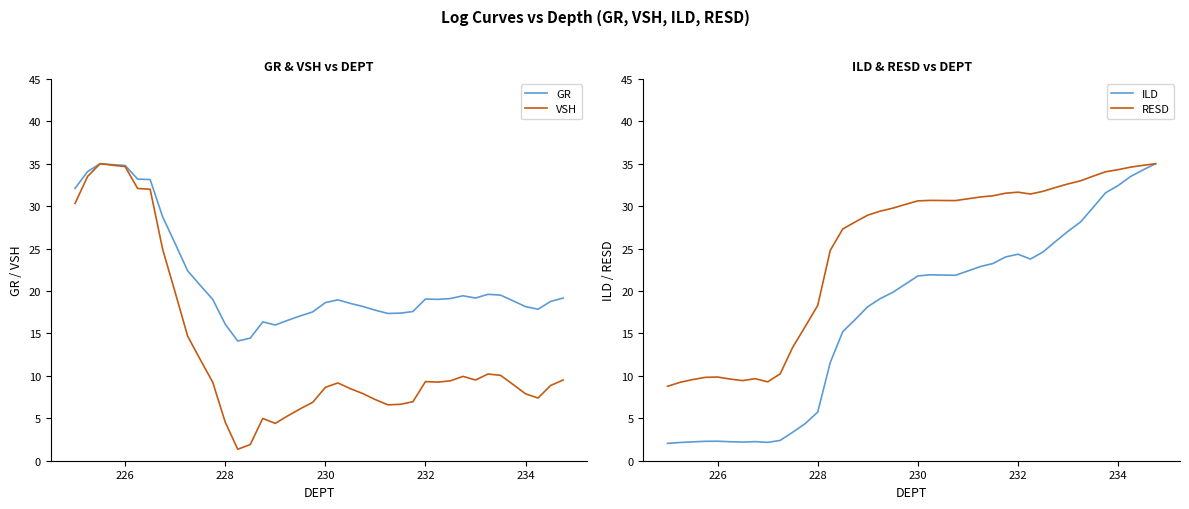

Rank the series by their maximum value, from lowest to highest.

GR, VSH, ILD, RESD